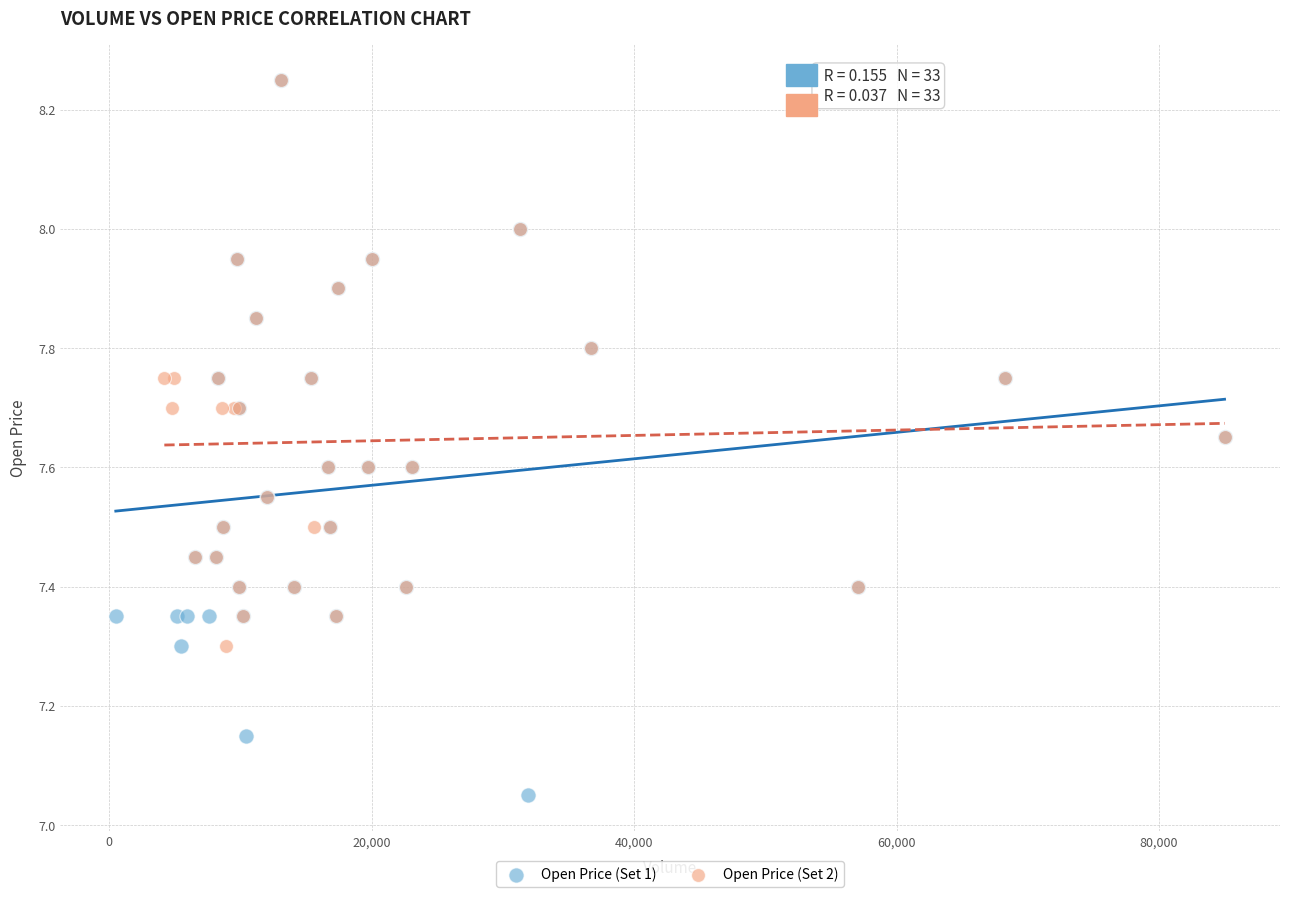

Which series reaches the minimum Y coordinate?

Open Price (Set 1)